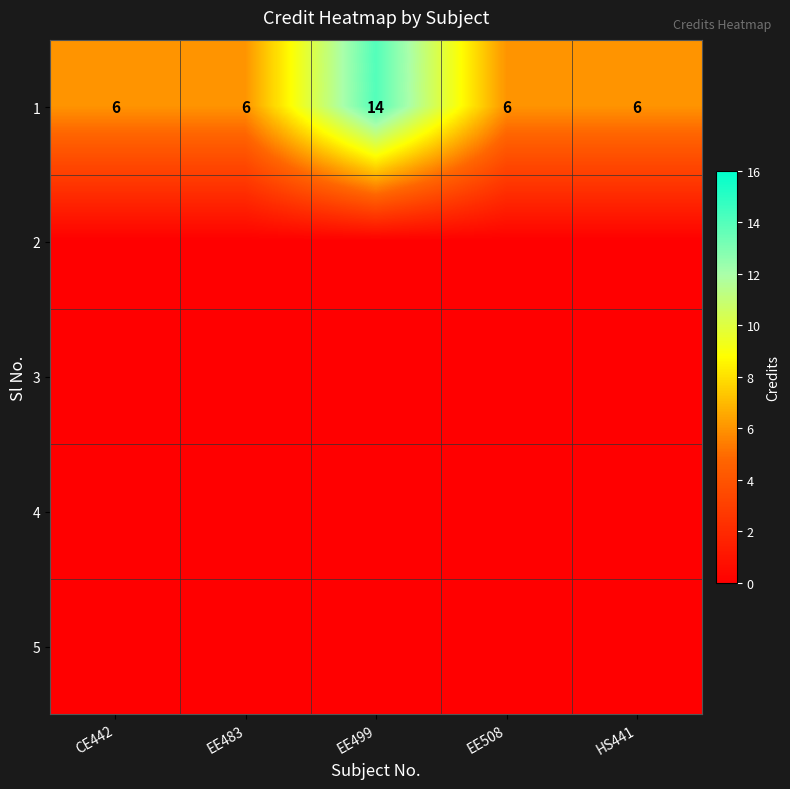

What is the spread (max minus min) of values at CE442?

6